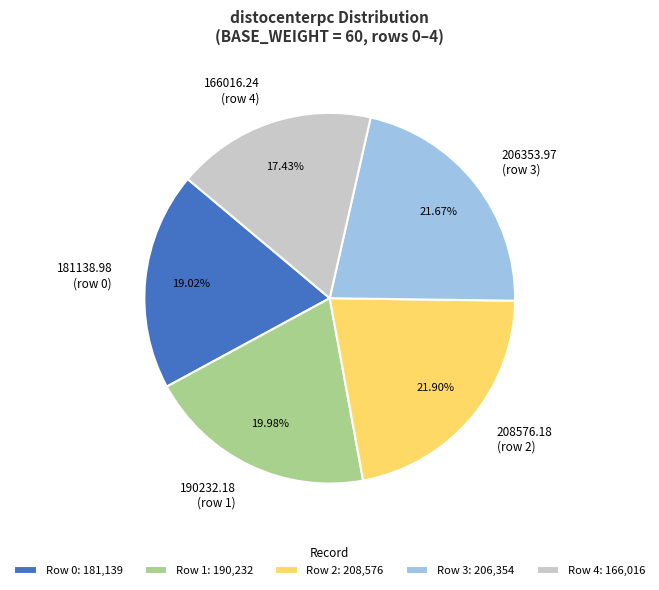

How many slices are in this pie chart?

5